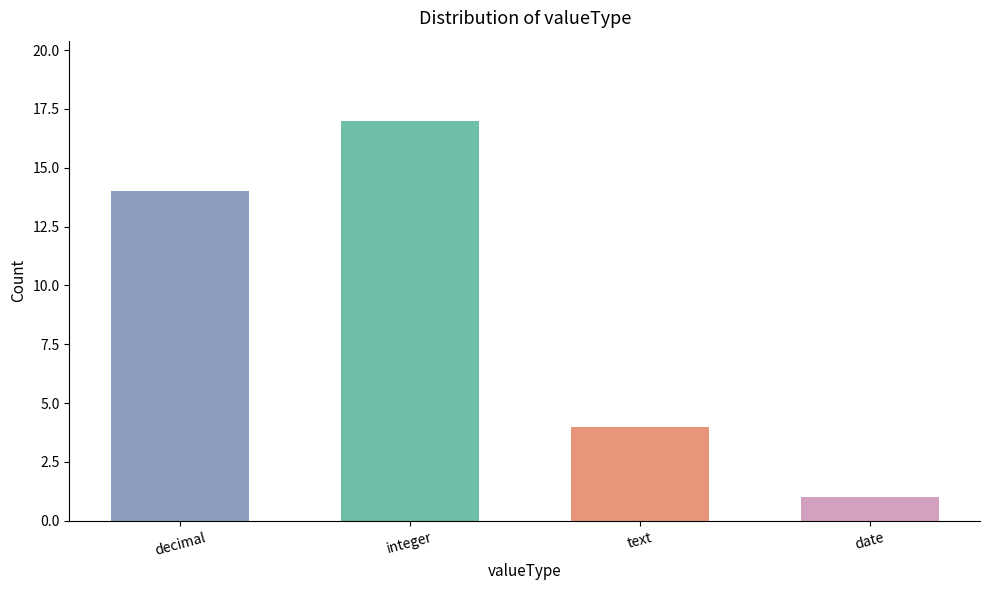

The chart shows a value of 14 at decimal. True or false?

True